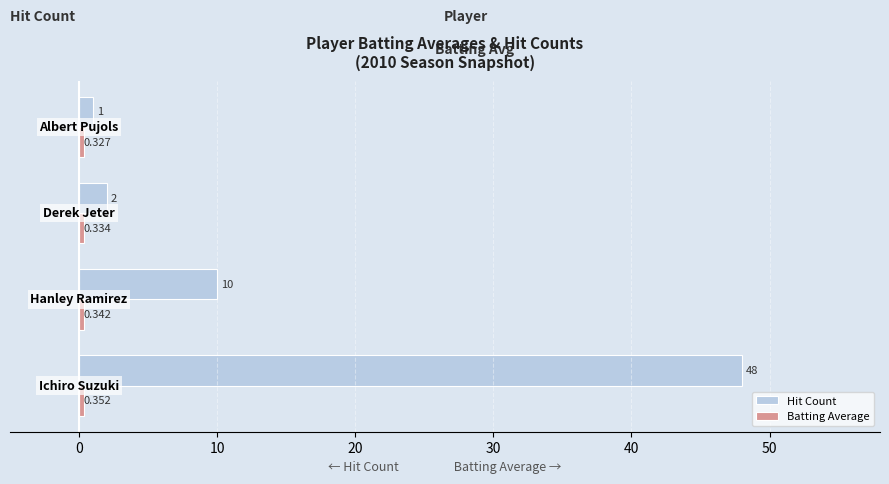

Which series has the largest total across all categories?

Hit Count